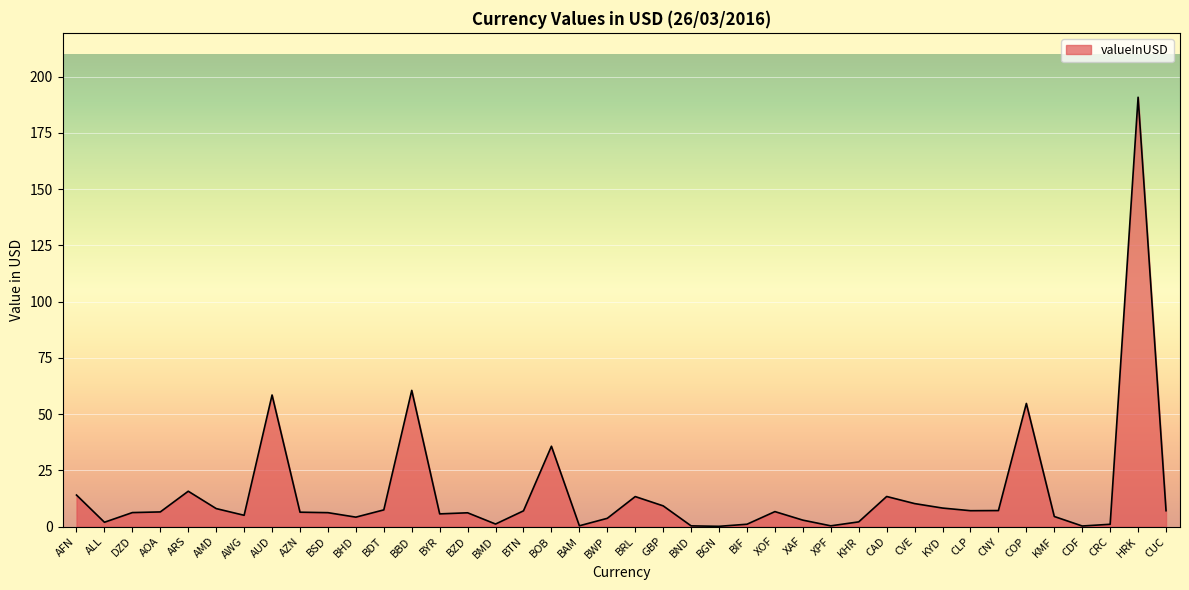

Which category has the highest value across all series?

HRK